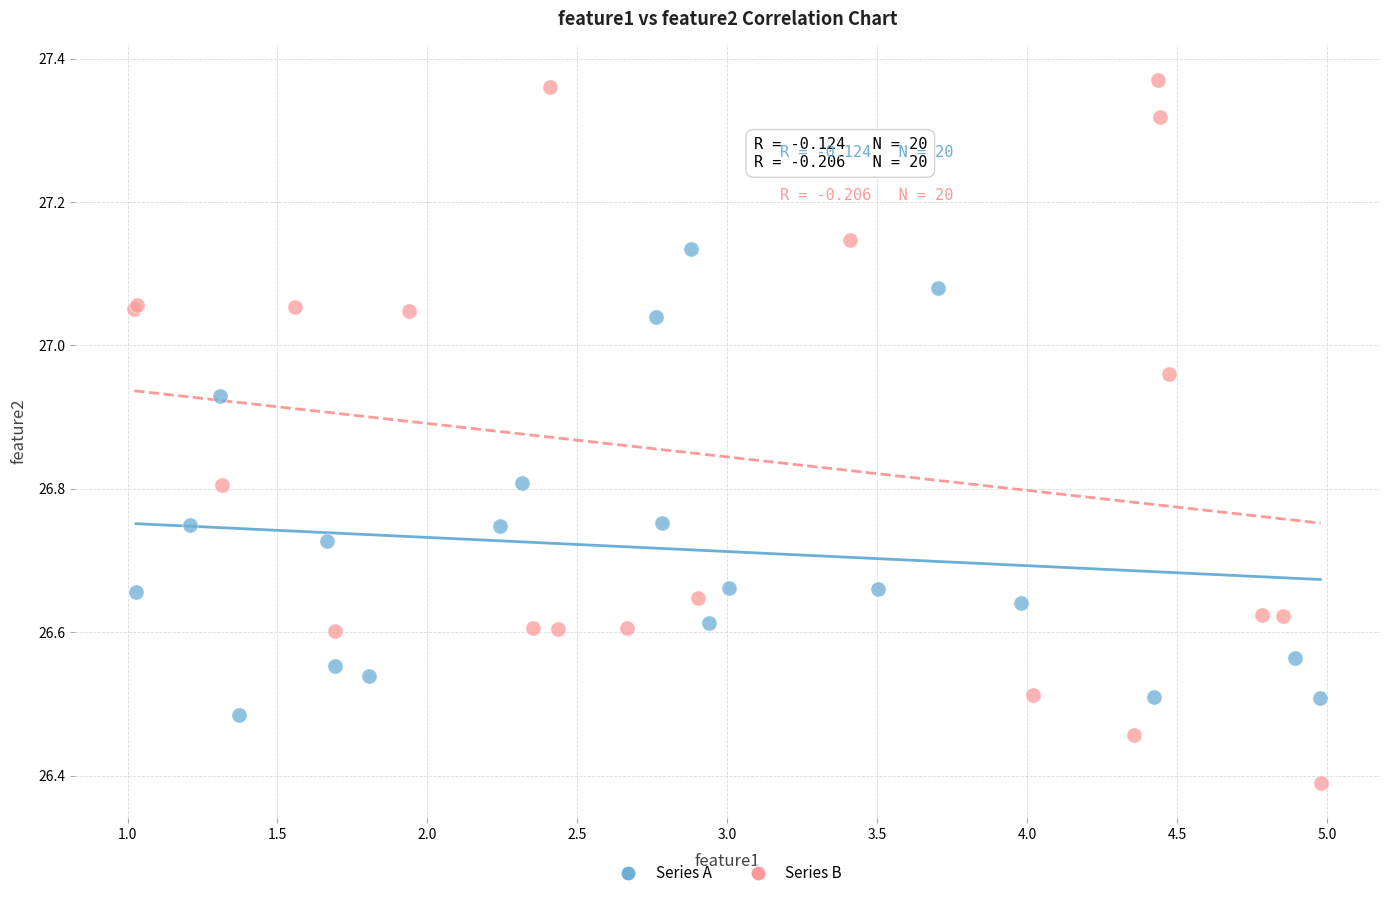

Which series contains the lowest Y value?

Series B